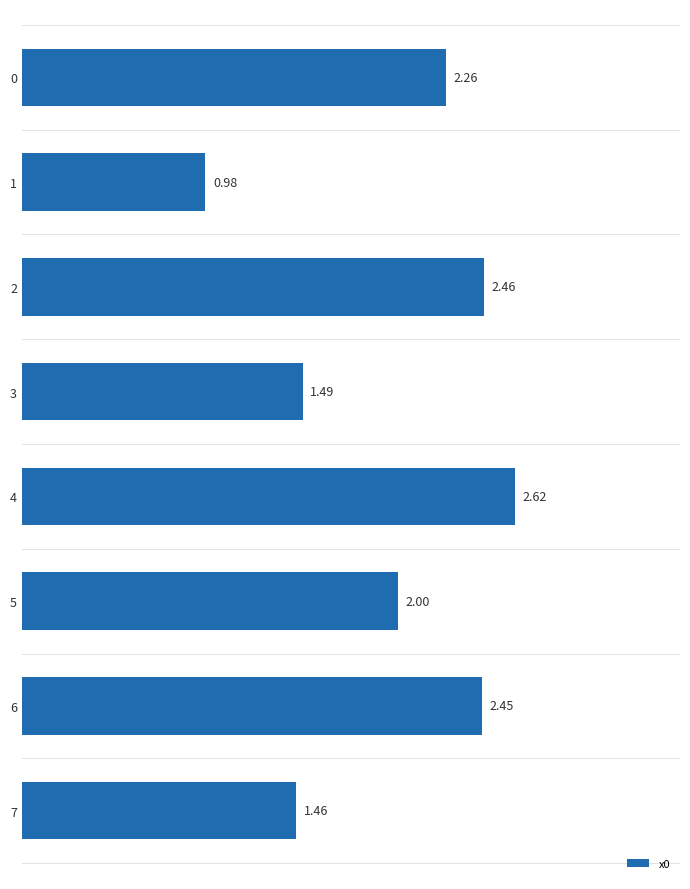

How many data points are less than 2?

3